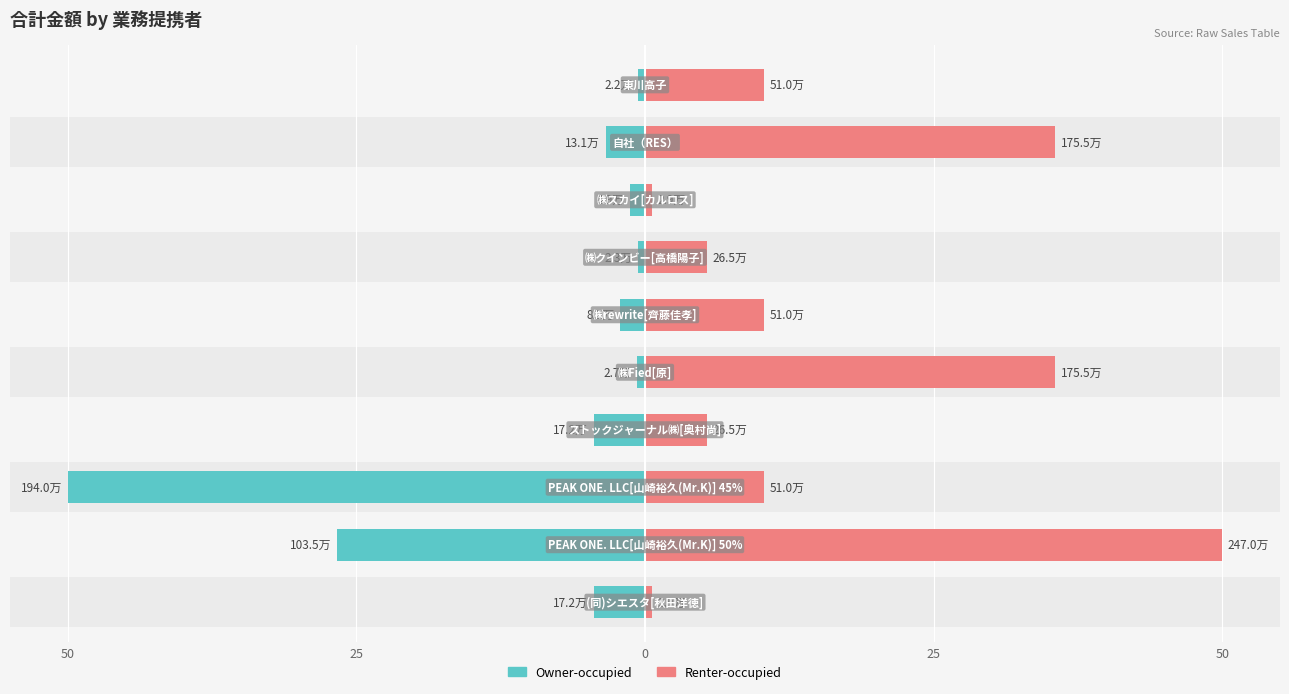

What is the smallest value displayed?

-50.0